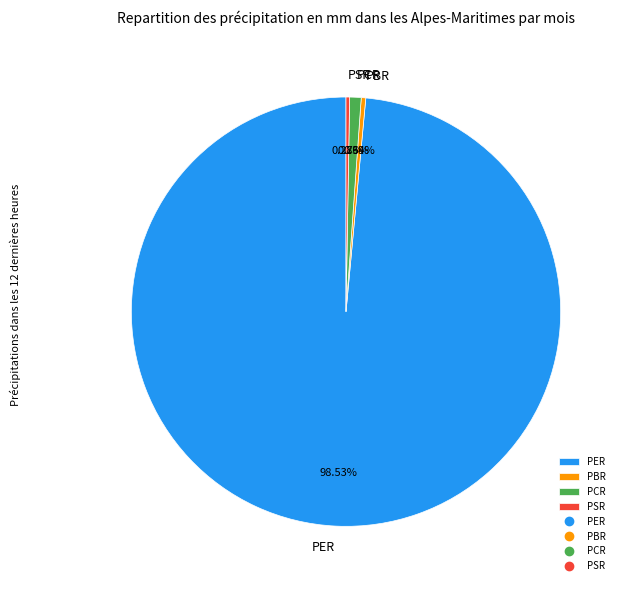

Which category has the biggest portion of the pie?

PER